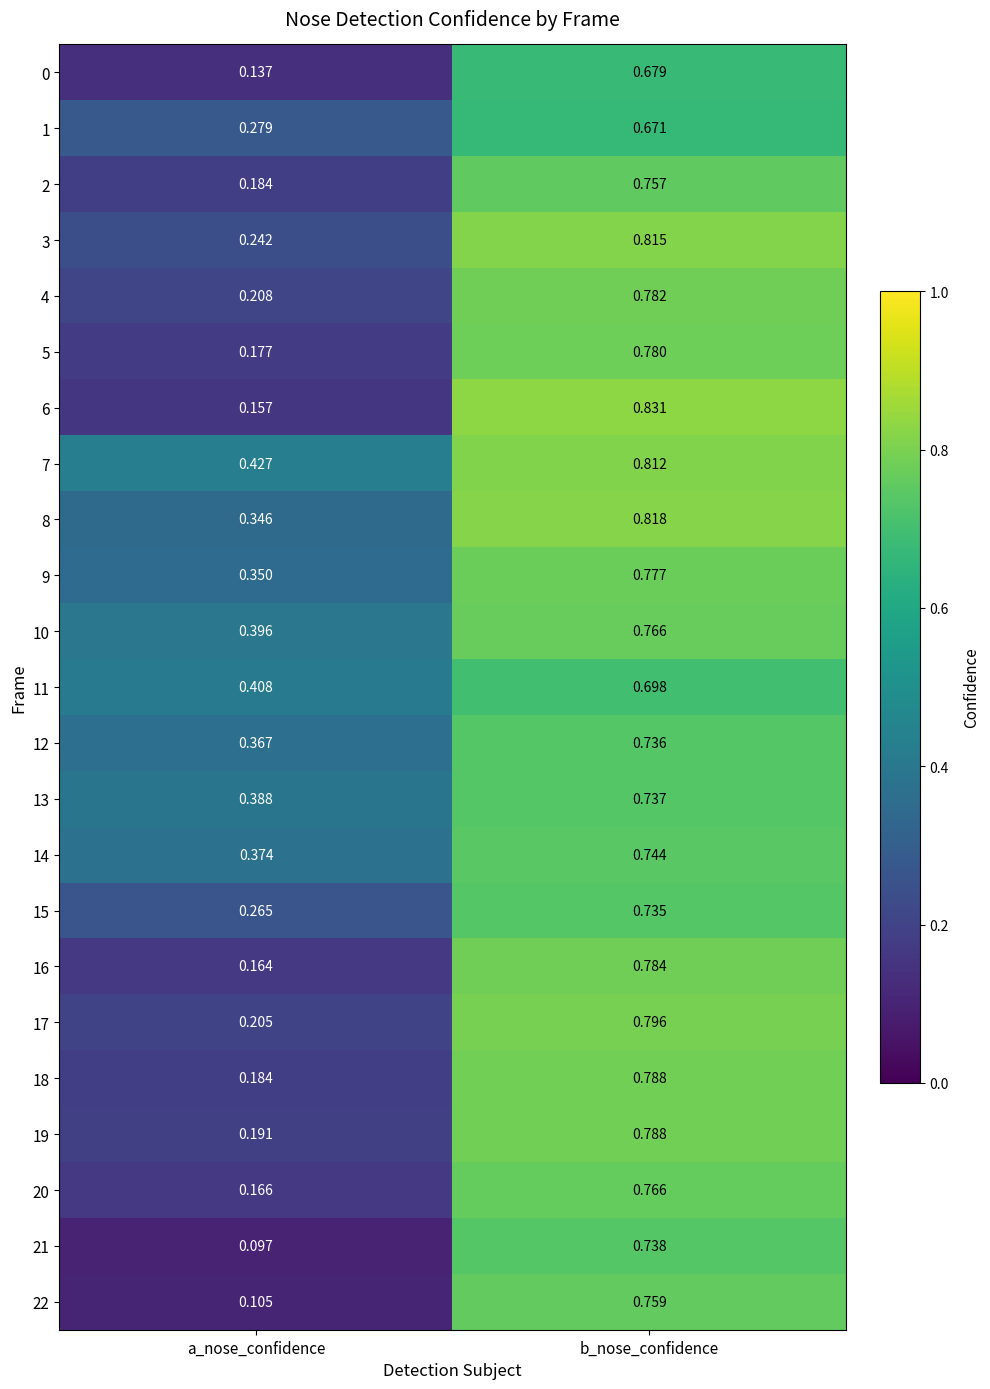

Which series has the largest total across all categories?

7